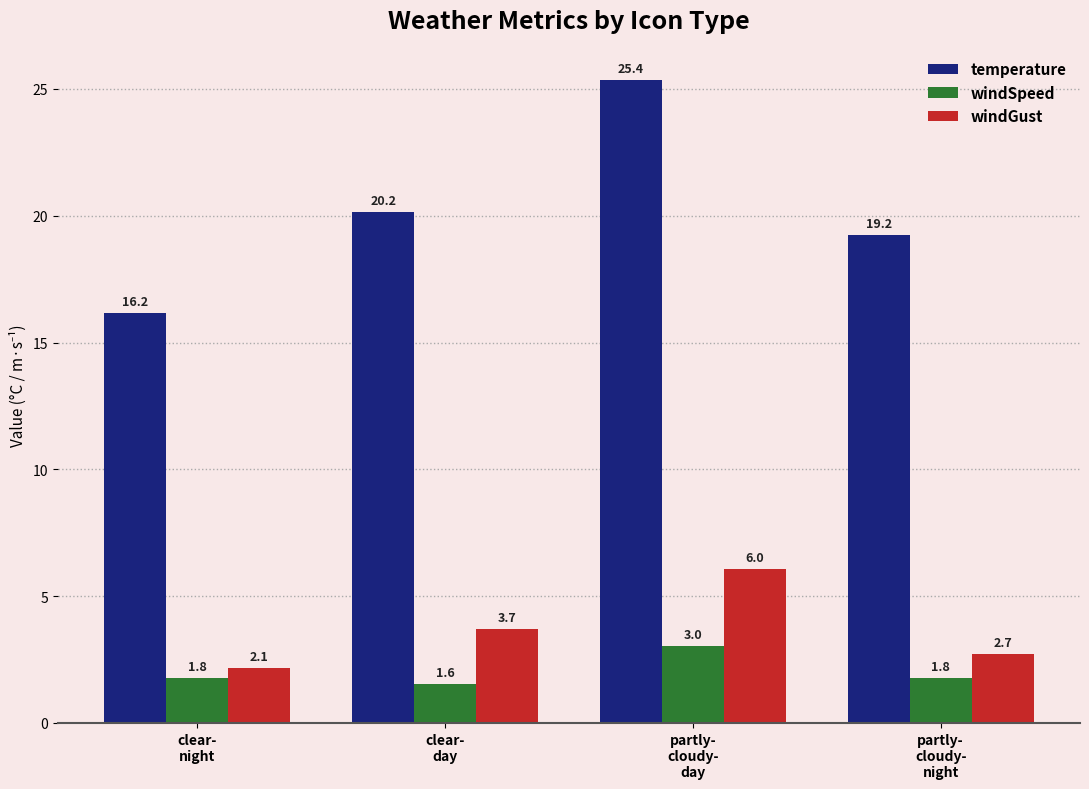

Which series has the widest spread of values?

temperature